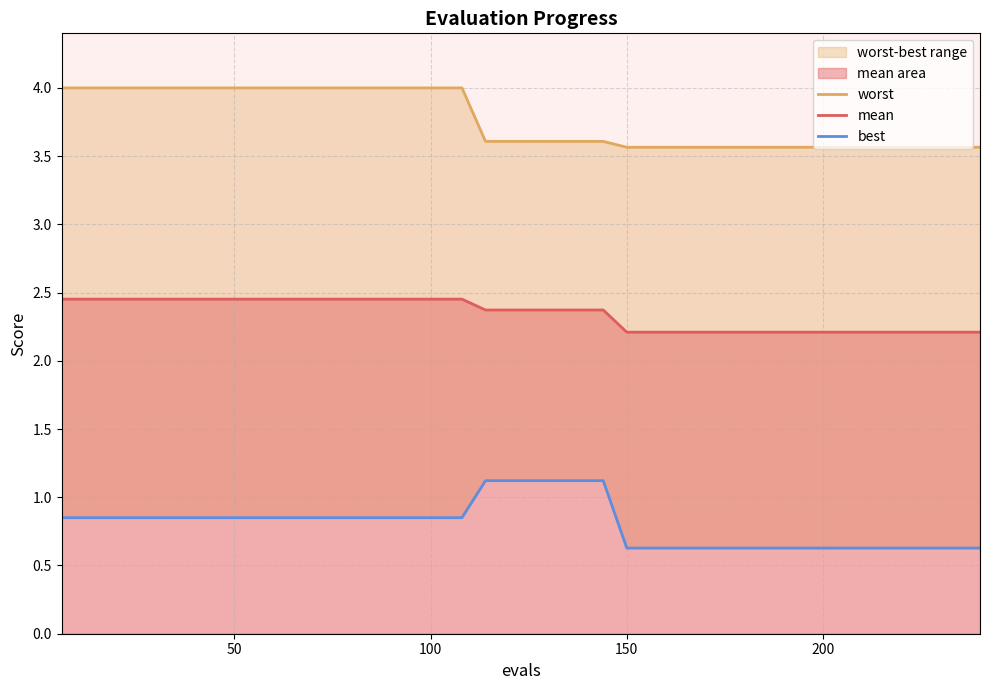

The value of mean at 37 is 0.5. True or false?

False